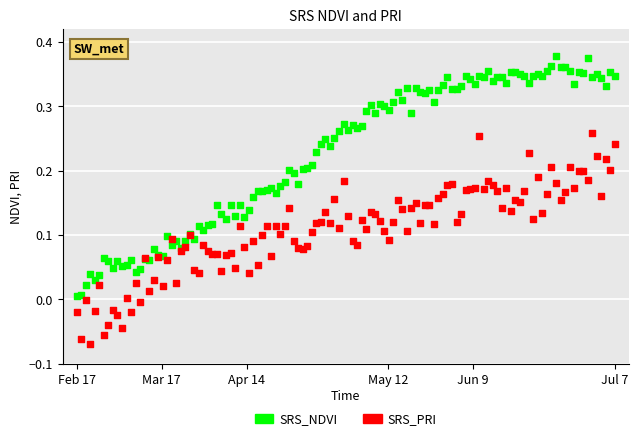

Which series has the largest Y range (max minus min)?

SRS_NDVI